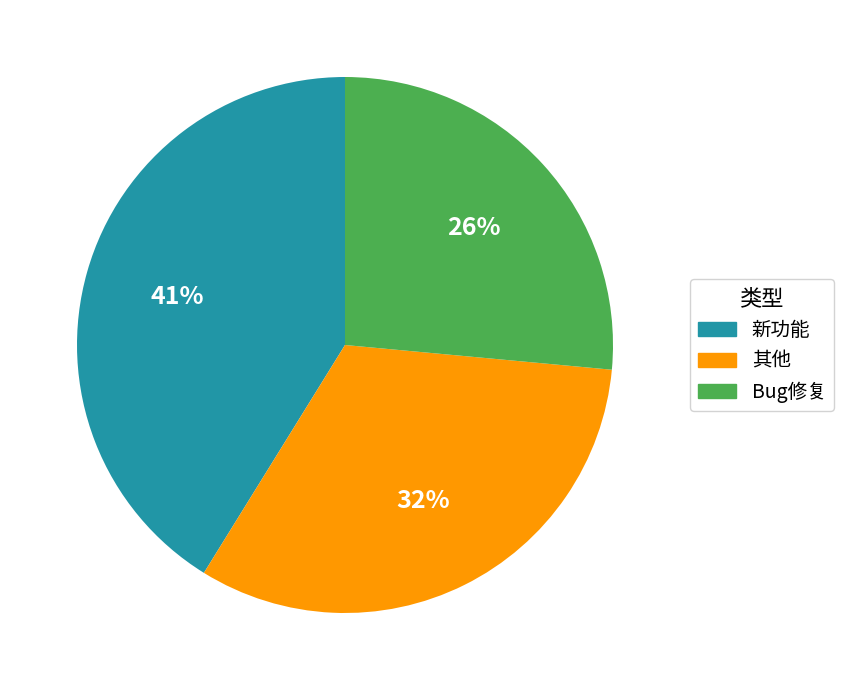

Is there a majority slice in this chart?

No